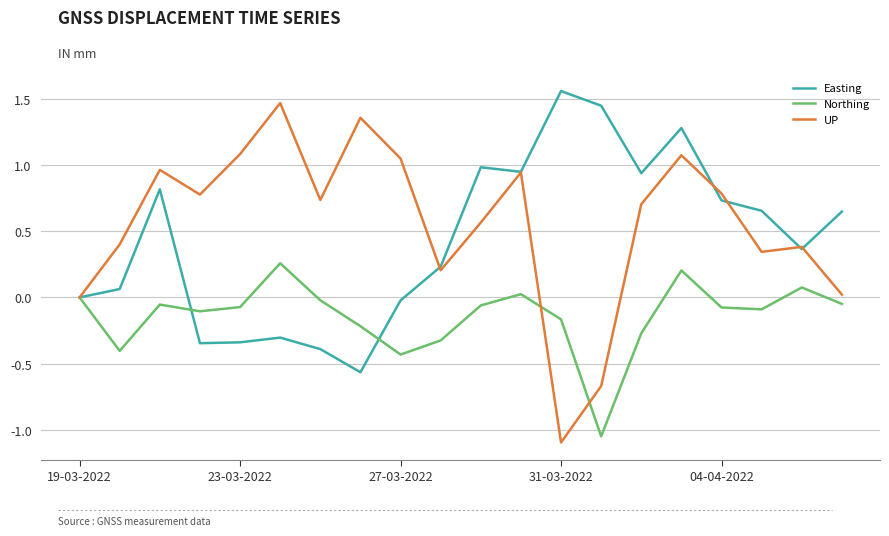

Which series has the largest total across all categories?

UP